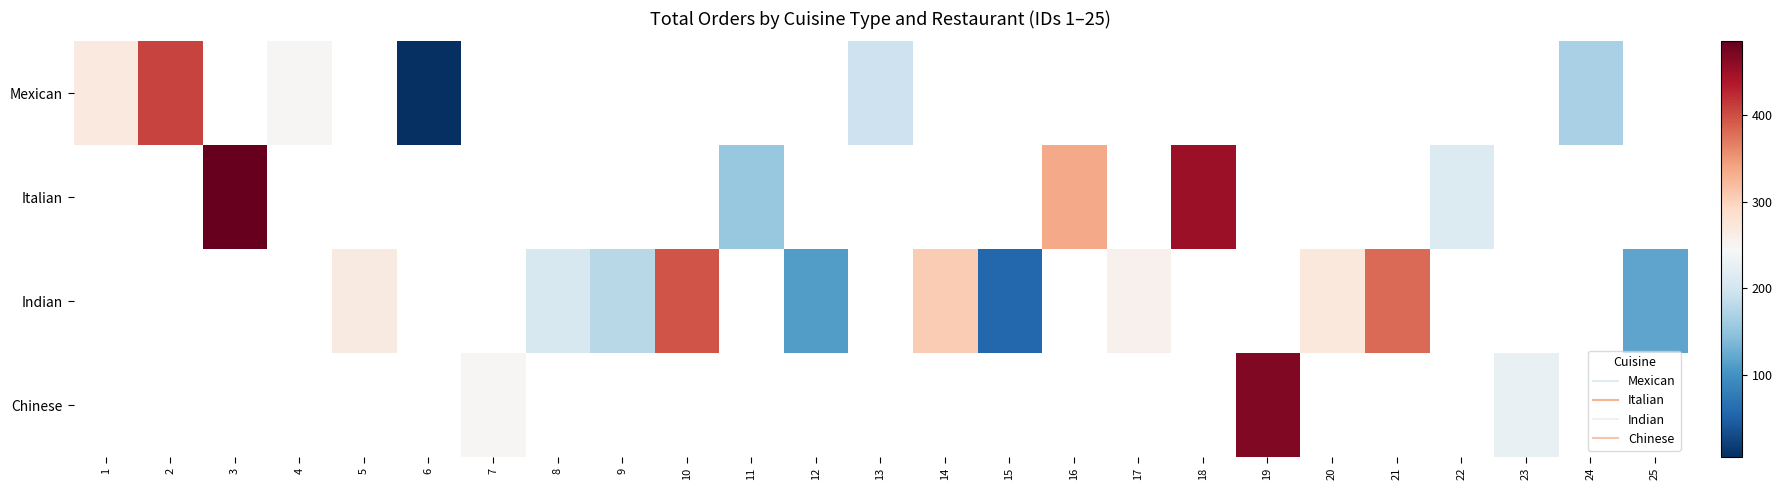

List the series in order of their peak value, highest first.

Mexican, Italian, Indian, Chinese